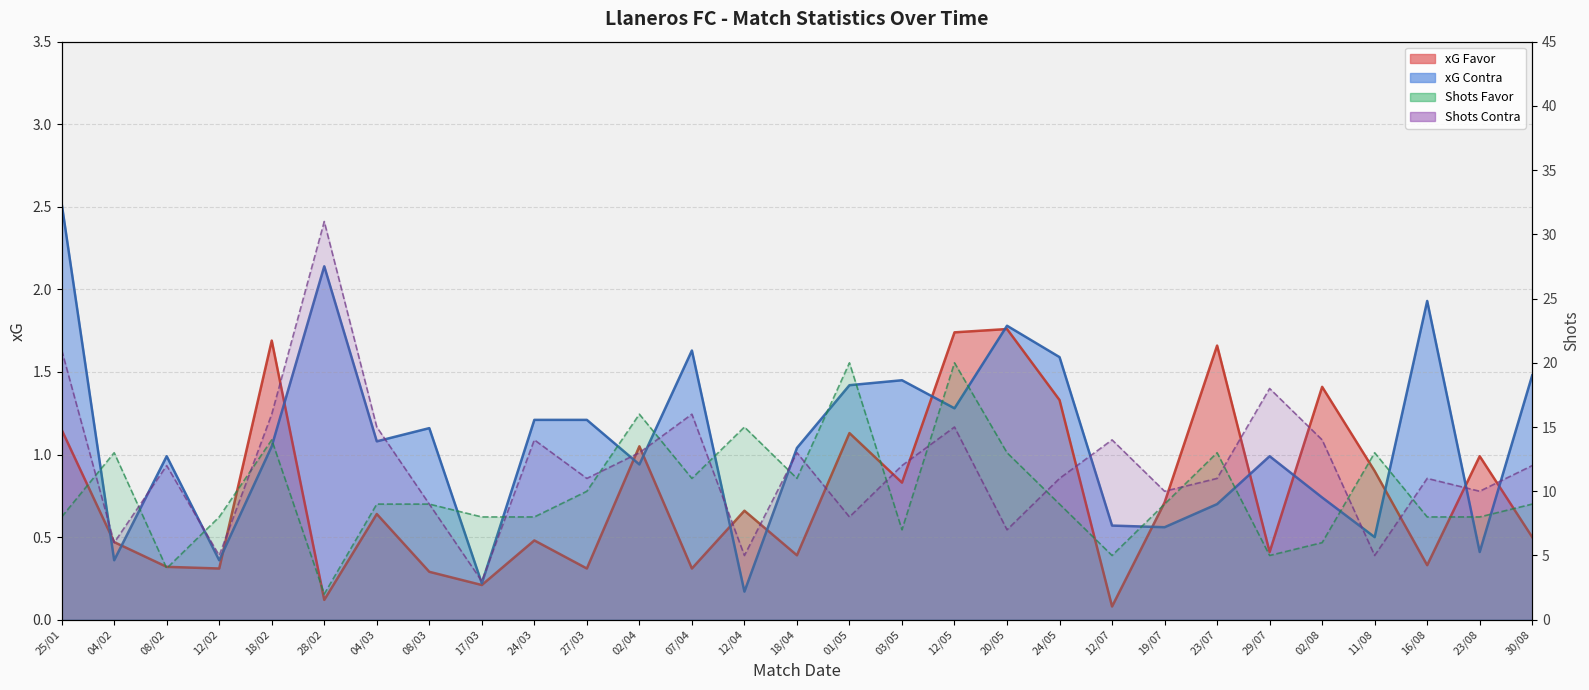

Between 01/05 and 27/03, which is larger?

01/05